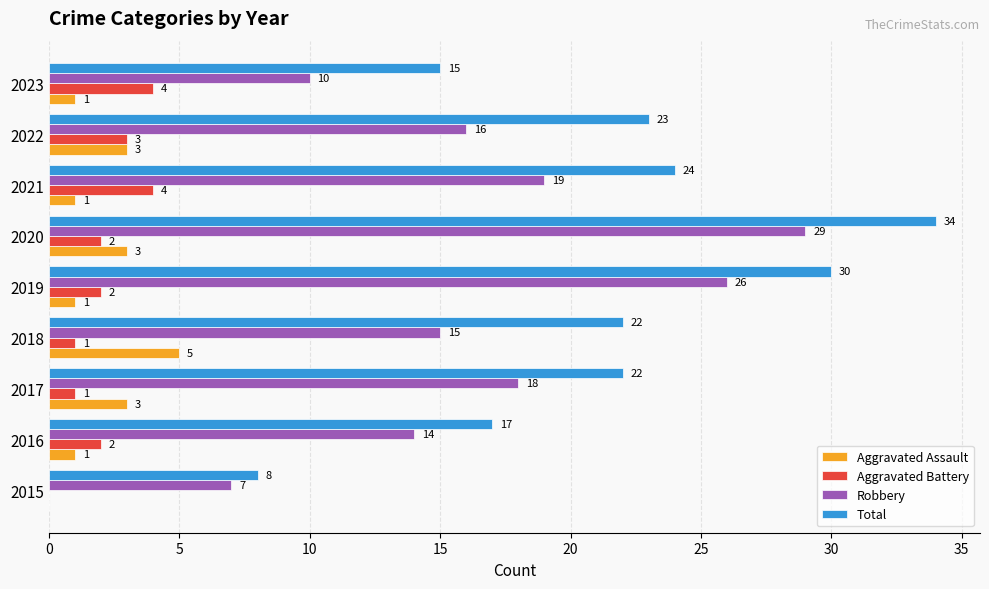

Which series changed the most between 2016 and 2018?

Total